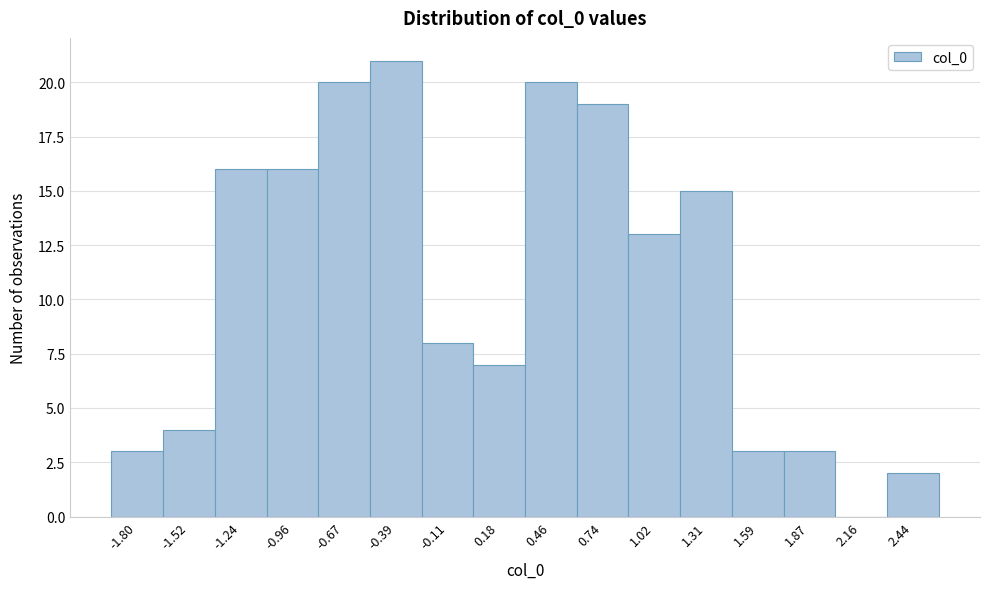

Reading left to right, transcribe this chart: for each bar, give the range it covers on the x-axis and its height. Neither the bar edges nor the heights are printed on the chart, so give them approximately, as read against the axes.

-1.95 to -1.65: 3
-1.65 to -1.40: 4
-1.40 to -1.10: 16
-1.10 to -0.80: 16
-0.80 to -0.55: 20
-0.55 to -0.25: 21
-0.25 to 0.05: 8
0.05 to 0.30: 7
0.30 to 0.60: 20
0.60 to 0.90: 19
0.90 to 1.15: 13
1.15 to 1.45: 15
1.45 to 1.75: 3
1.75 to 2.00: 3
2.00 to 2.30: 0
2.30 to 2.60: 2